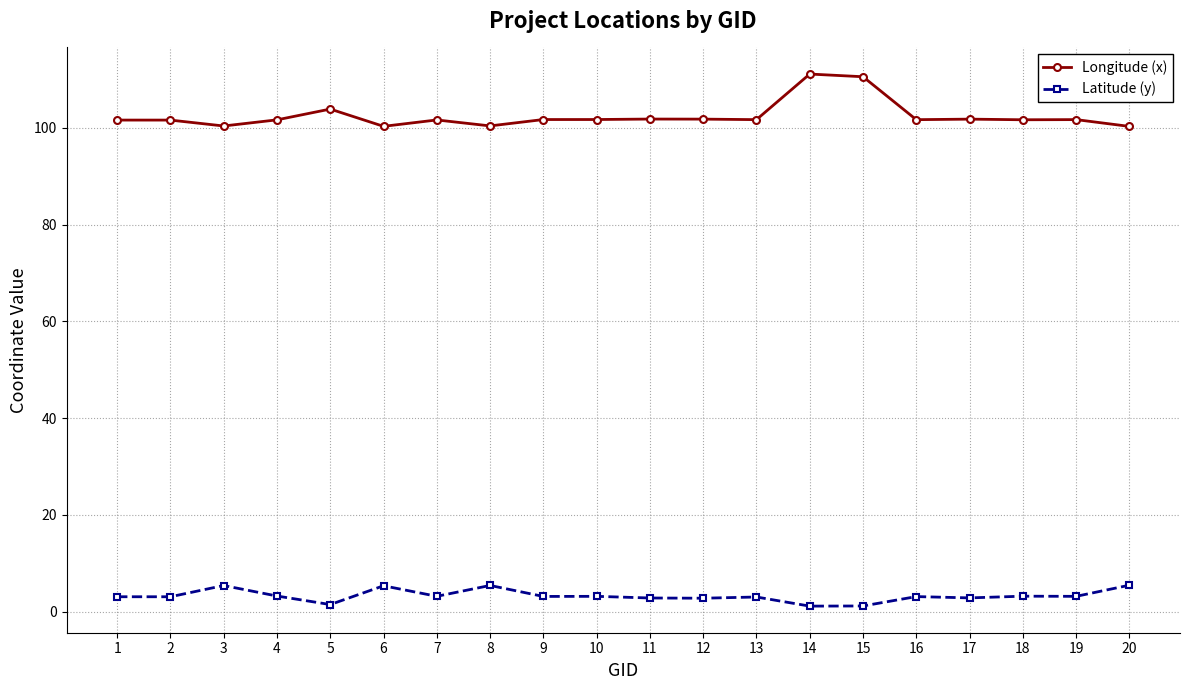

Rank the series by their maximum value, from highest to lowest.

Longitude (x), Latitude (y)